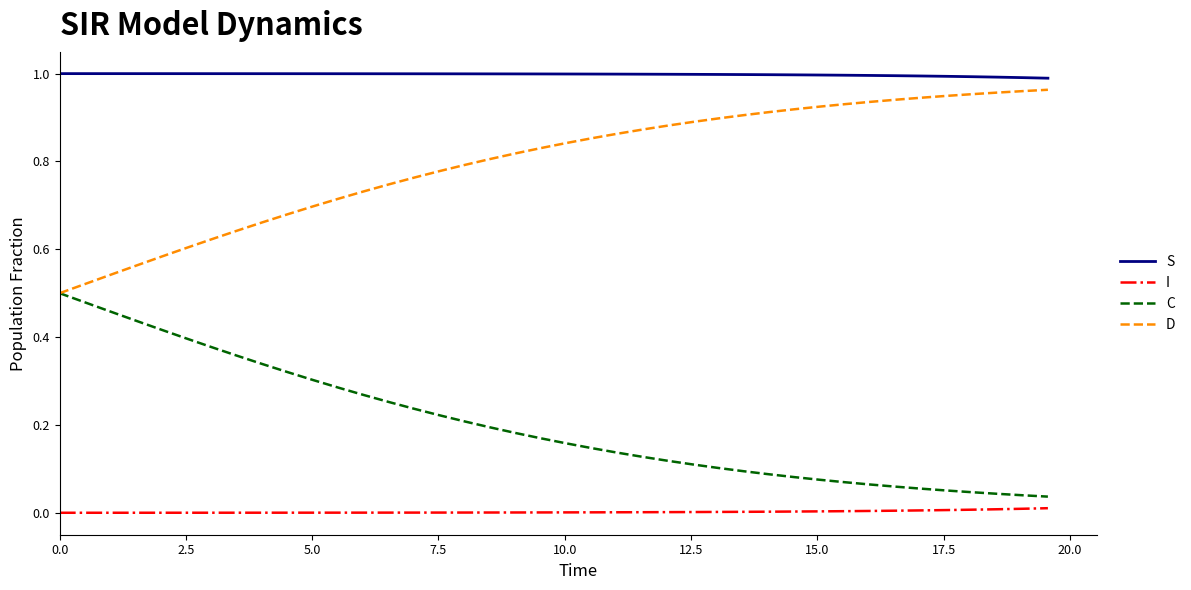

Rank the series by their average value, from highest to lowest.

S, D, C, I